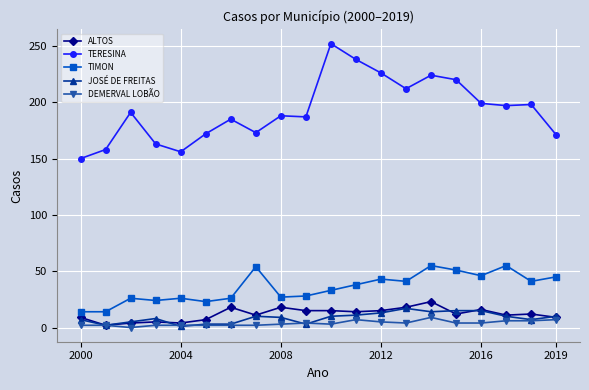

Which series has the largest total across all categories?

TERESINA